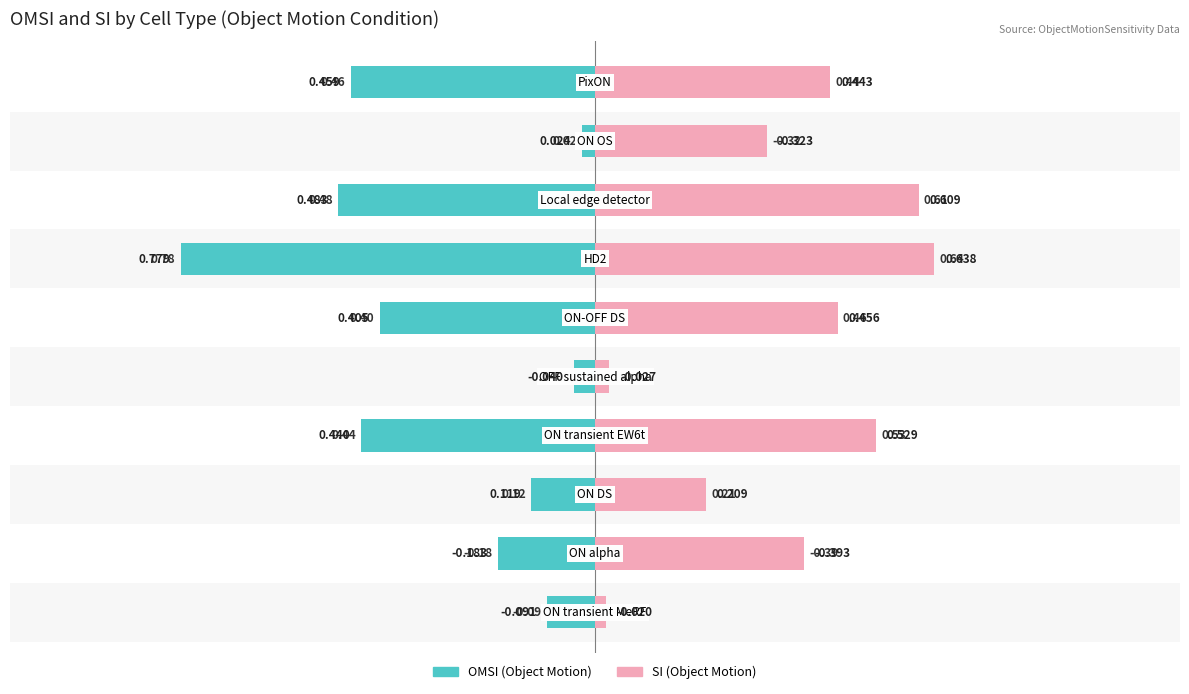

Which series has the widest spread of values?

OMSI